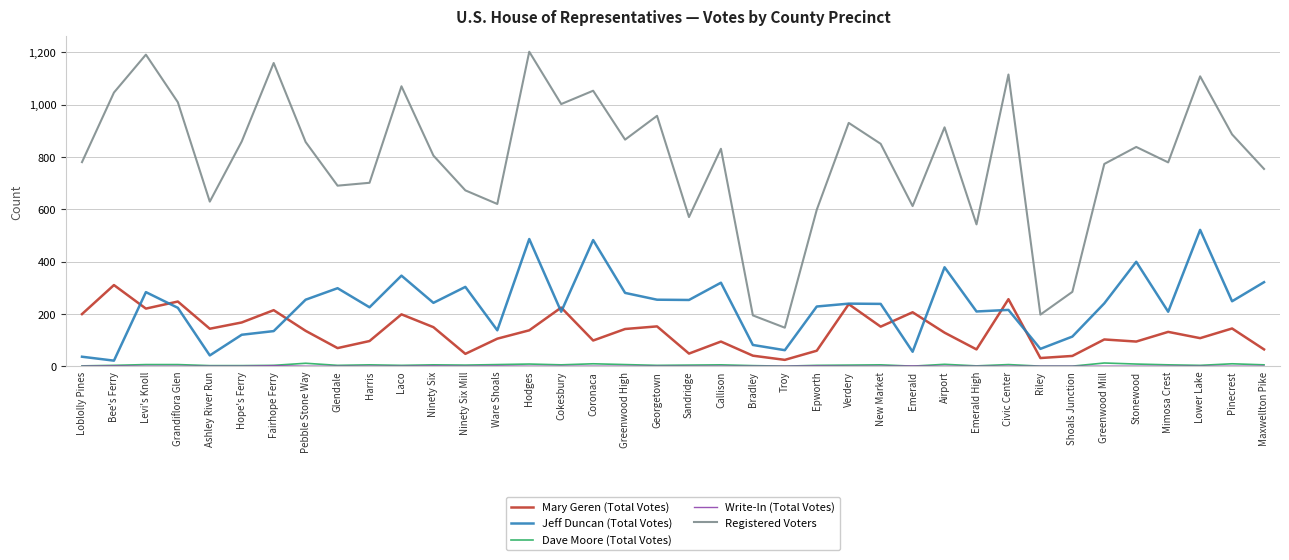

True or false: Registered Voters has a value of 1107 at Ware Shoals.

False